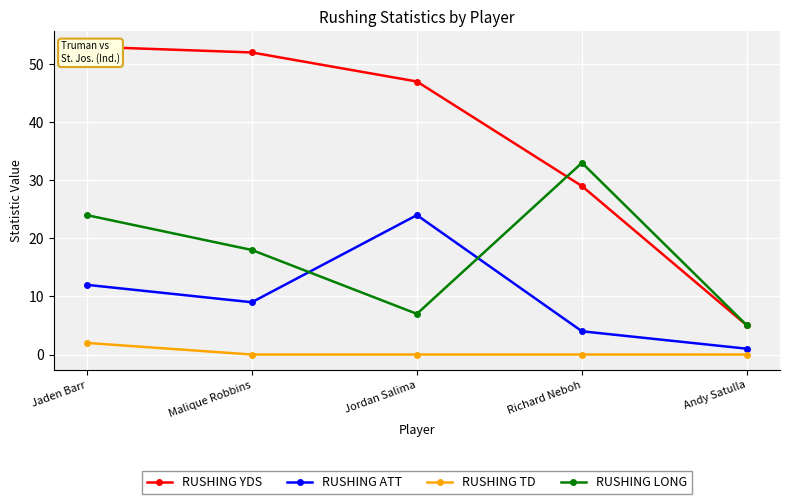

Reading left to right, extract all data points from this chart.

RUSHING YDS: Jaden Barr=53	Malique Robbins=52	Jordan Salima=47	Richard Neboh=29	Andy Satulla=5
RUSHING ATT: Jaden Barr=12	Malique Robbins=9	Jordan Salima=24	Richard Neboh=4	Andy Satulla=1
RUSHING TD: Jaden Barr=2	Malique Robbins=0	Jordan Salima=0	Richard Neboh=0	Andy Satulla=0
RUSHING LONG: Jaden Barr=24	Malique Robbins=18	Jordan Salima=7	Richard Neboh=33	Andy Satulla=5